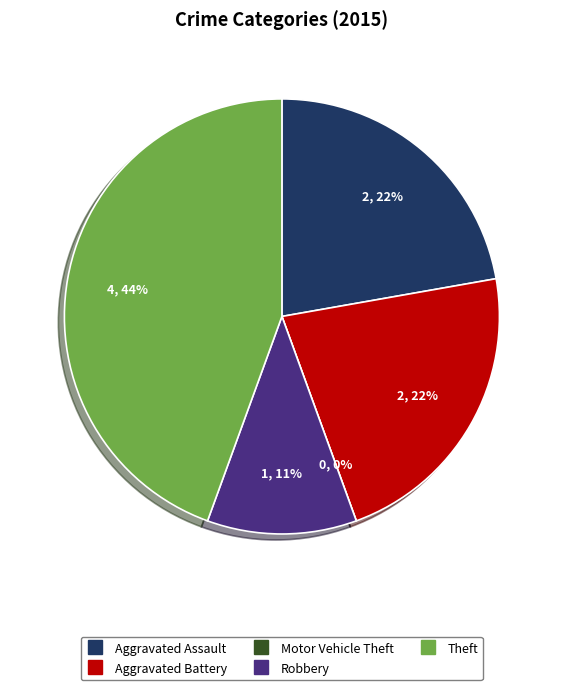

How many segments does this pie chart have?

5